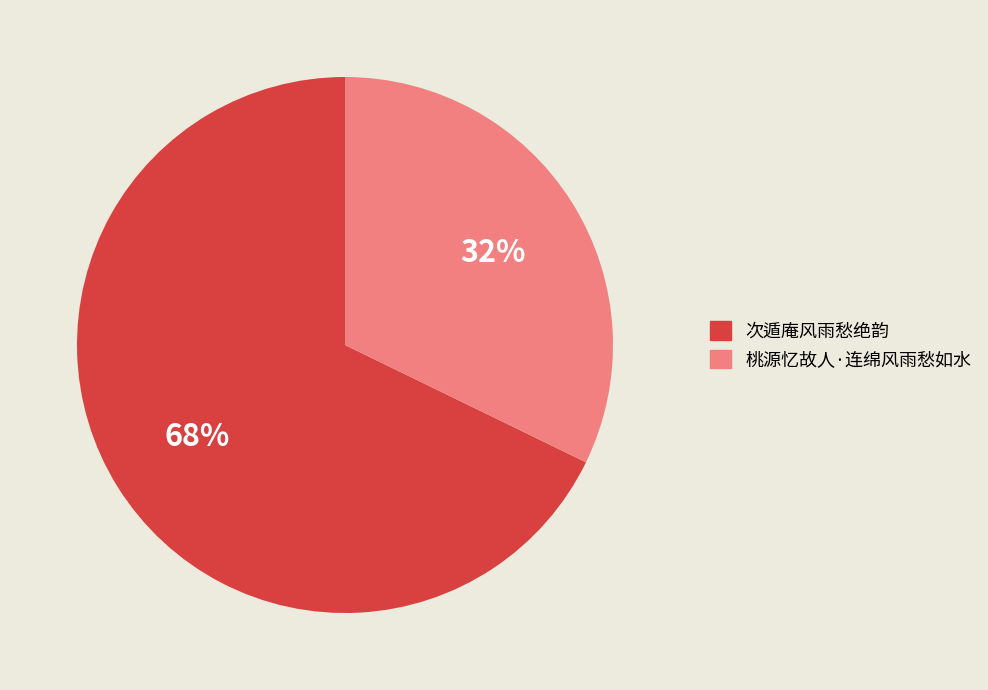

Does any single category account for the majority?

Yes